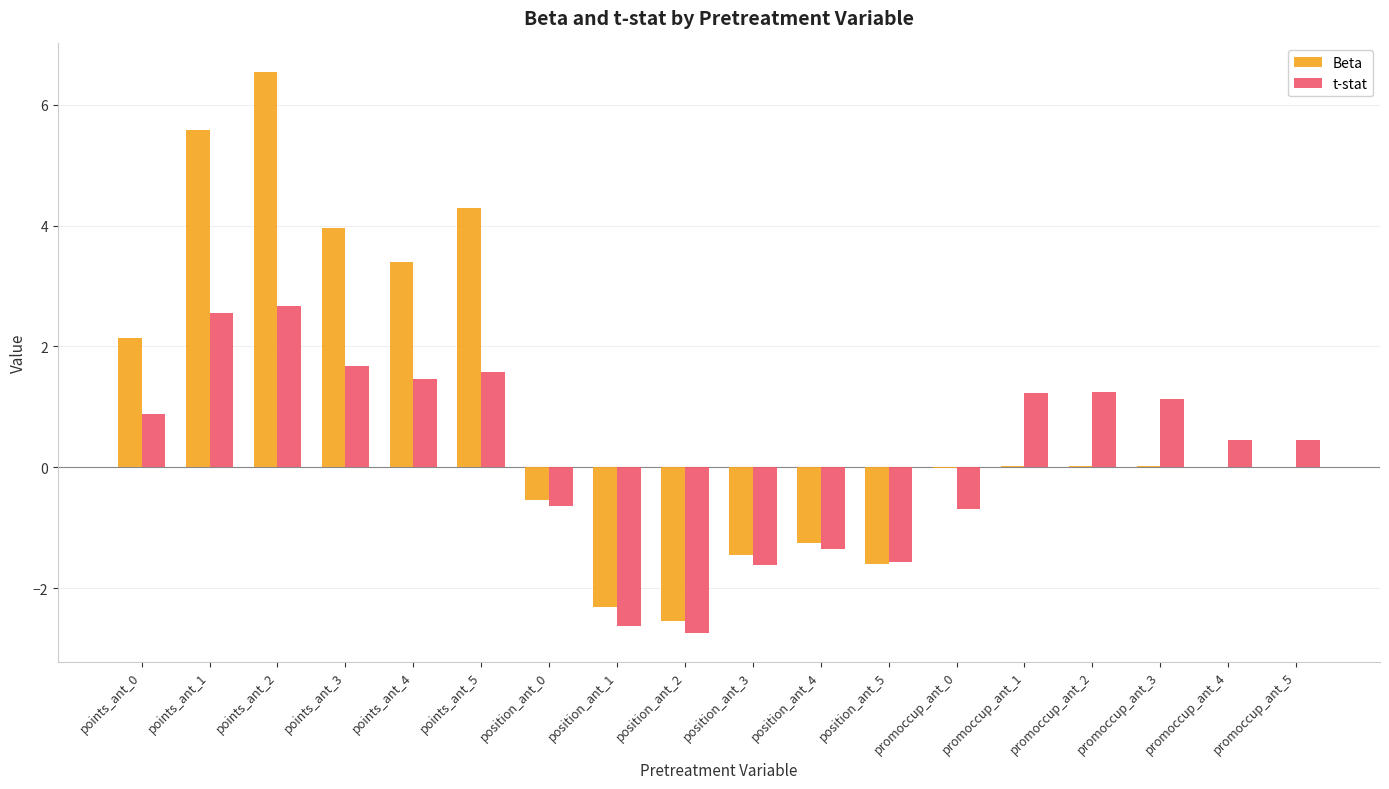

What is the spread (max minus min) of values at points_ant_1?

3.0